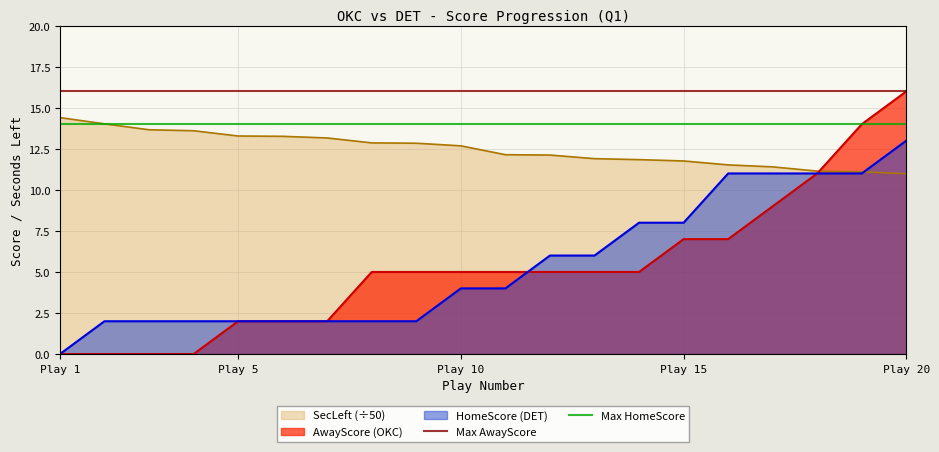

The AwayScore (OKC) series shows 1.1 at Play 5. True or false?

False